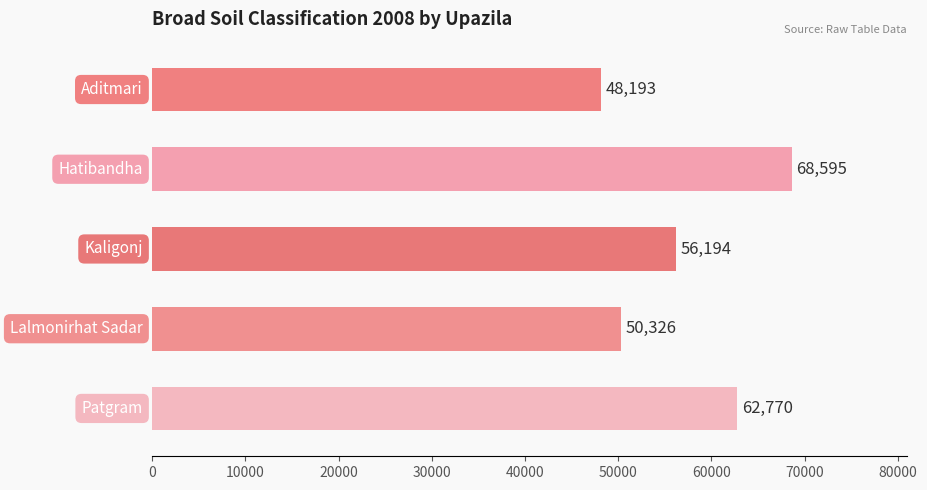

How many values are below 56194?

2